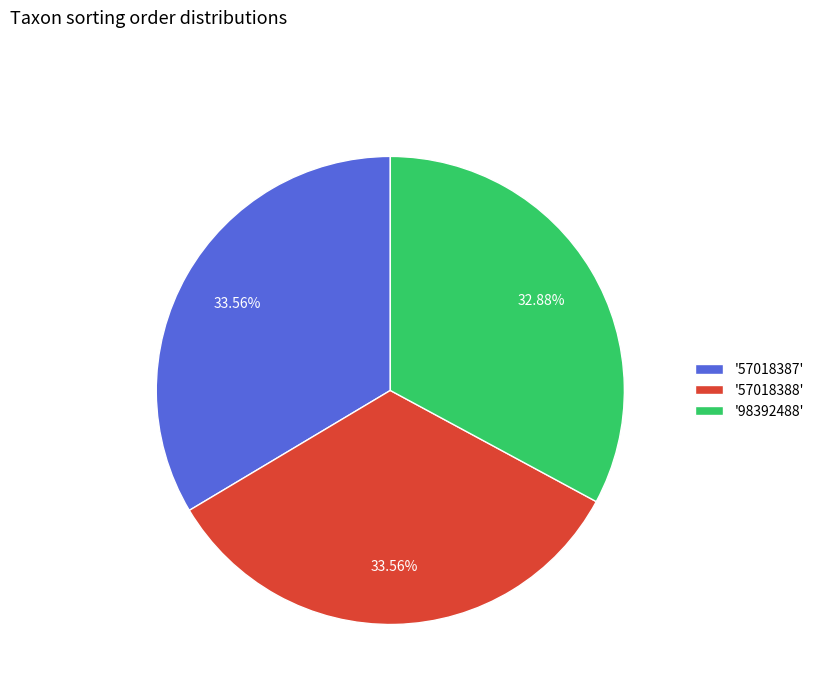

Does '57018388' represent more than half of the total?

No